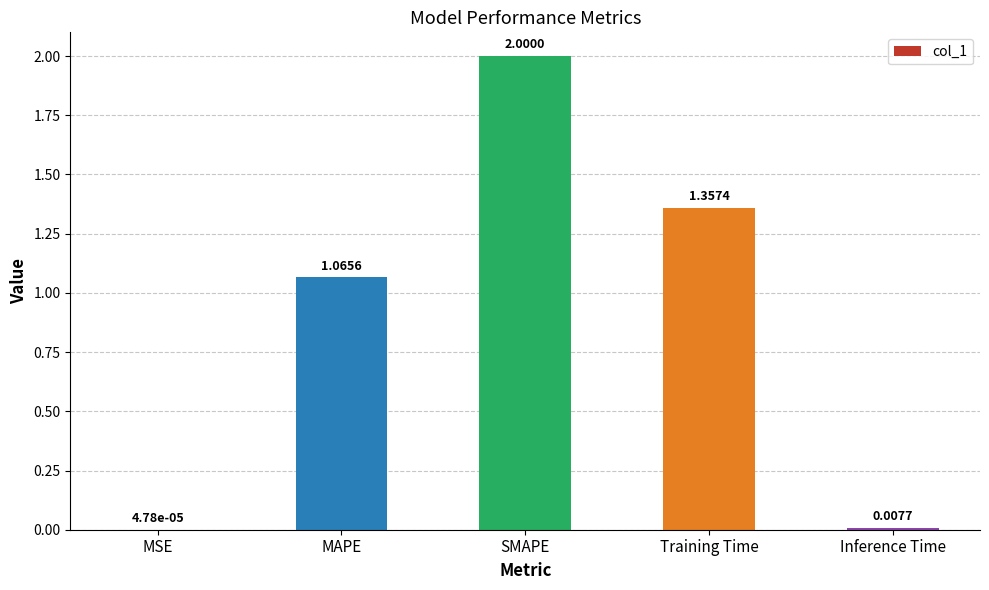

Count the number of categories in the chart.

5